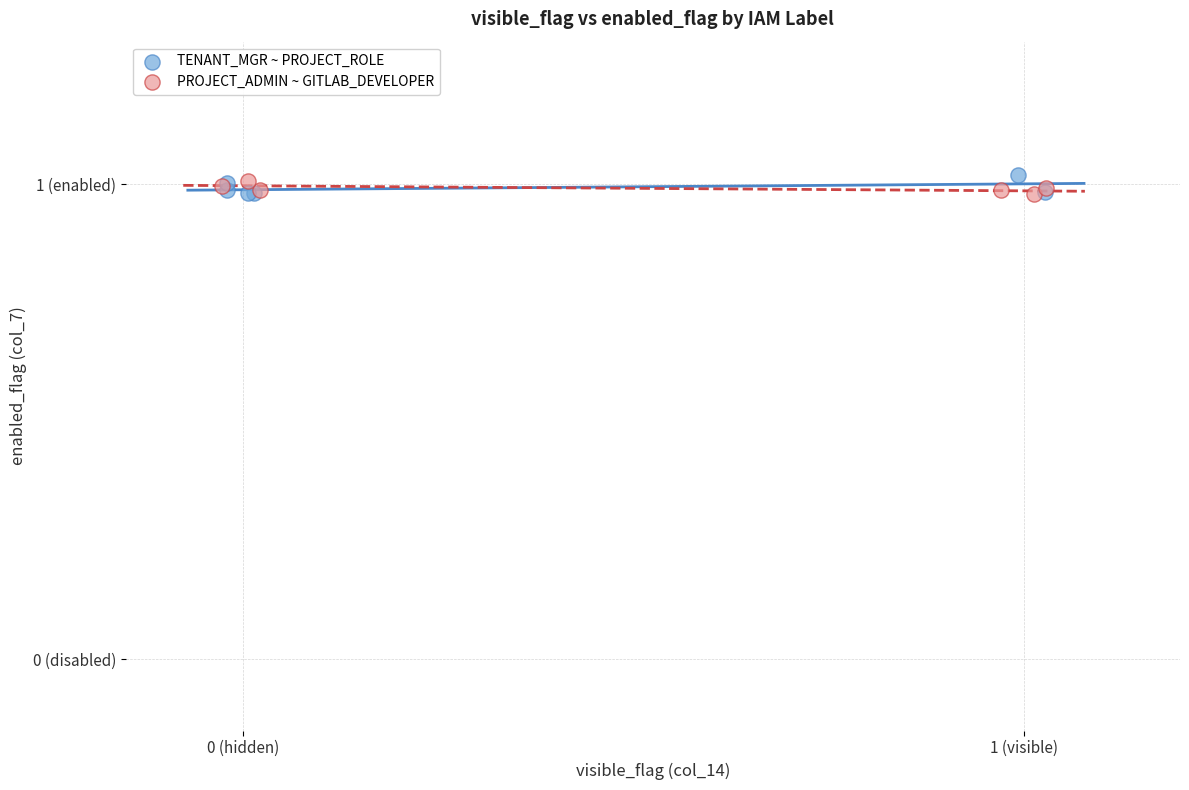

Which series has the widest spread of Y values?

TENANT_MGR ~ PROJECT_ROLE